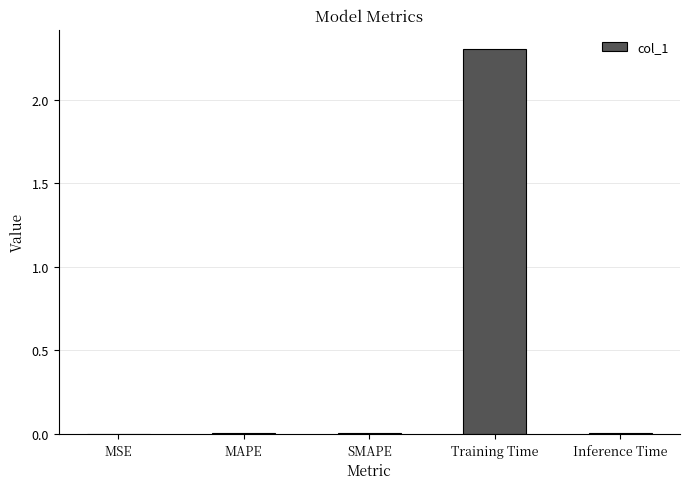

What is the sum of all values?

2.3